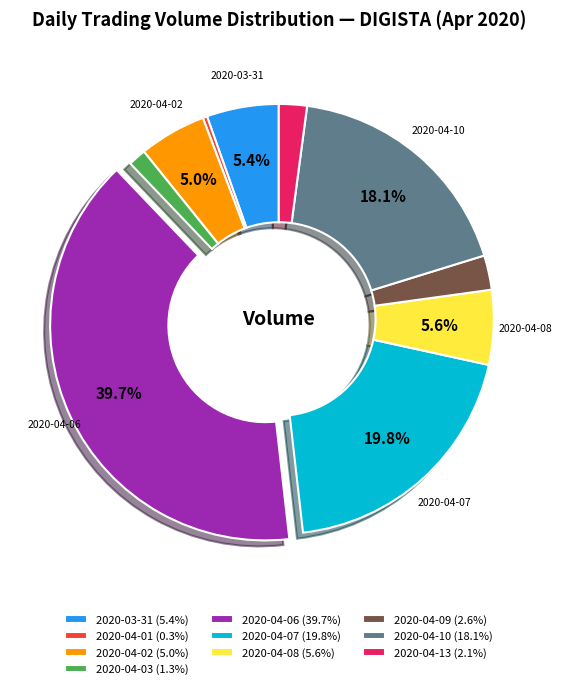

Does 2020-04-13 account for over 50% of the chart?

No